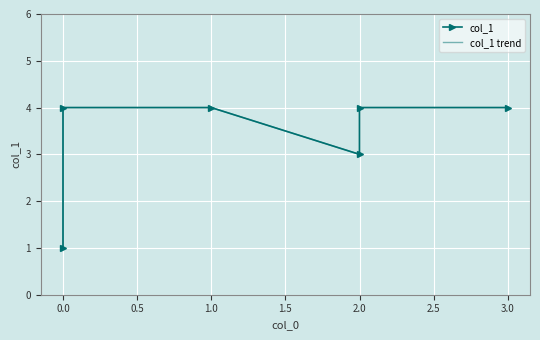

True or false: col_1 trend has a value of 1 at 0.0.

True